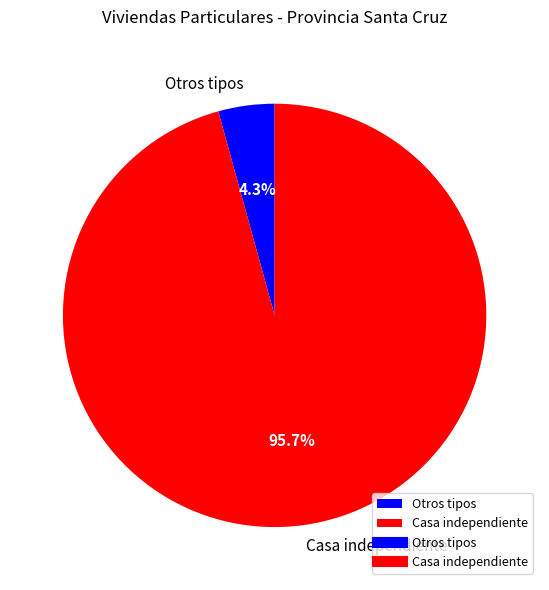

Which has a higher value, Otros tipos or Casa independiente?

Casa independiente